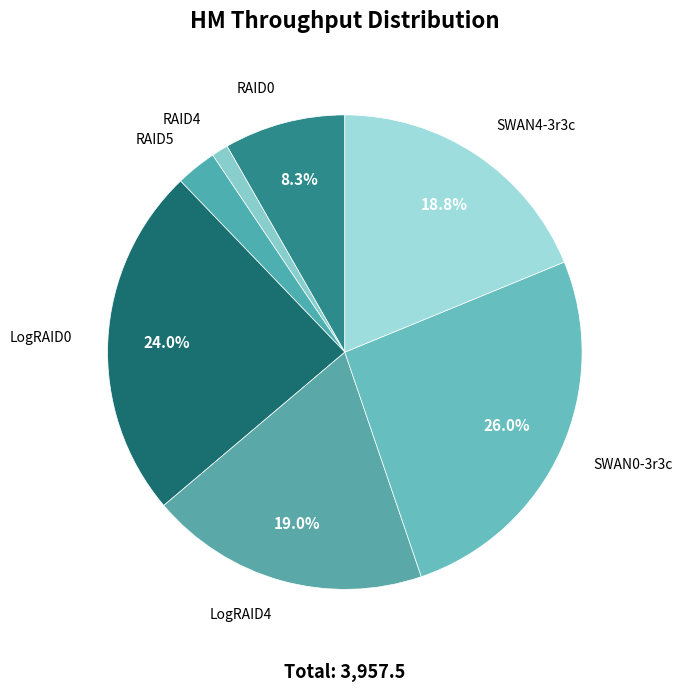

Is there a majority slice in this chart?

No